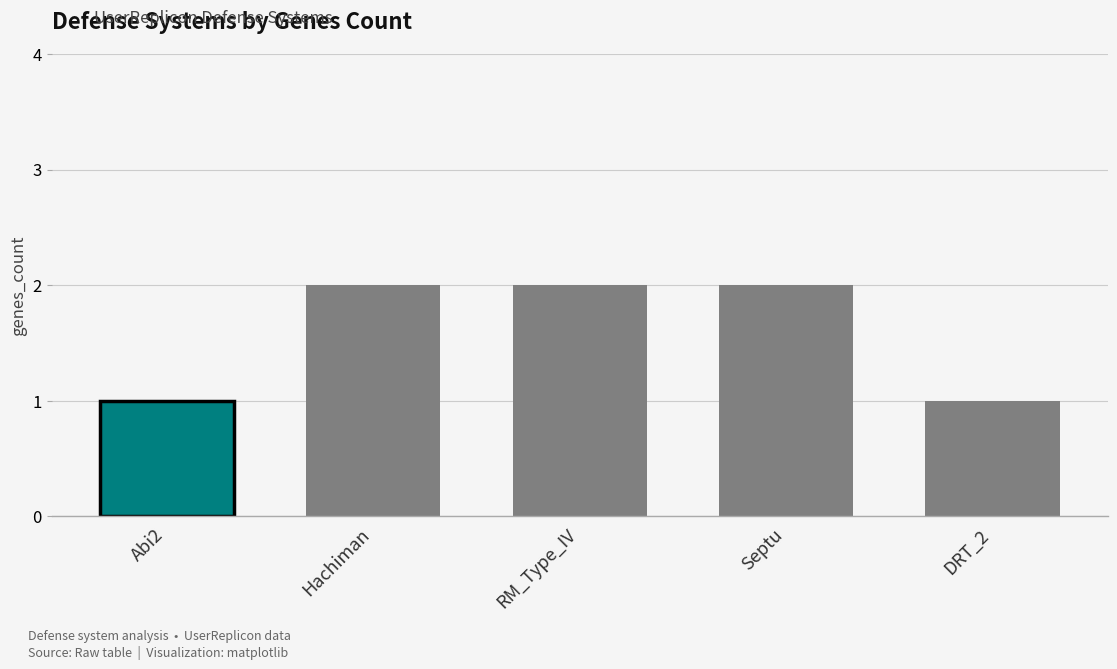

The chart shows a value of 2 at RM_Type_IV. True or false?

True